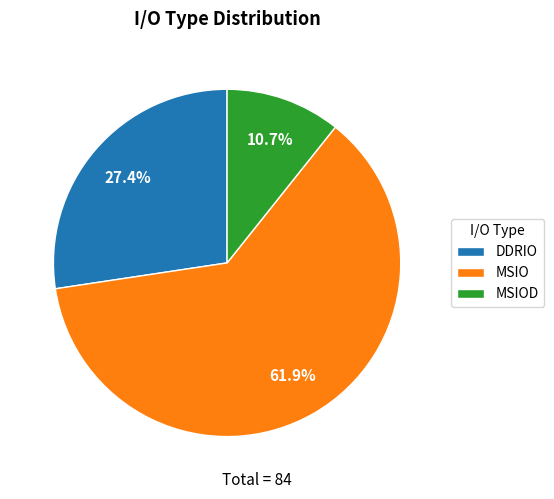

What is the total percentage of MSIO and MSIOD?

72.6%